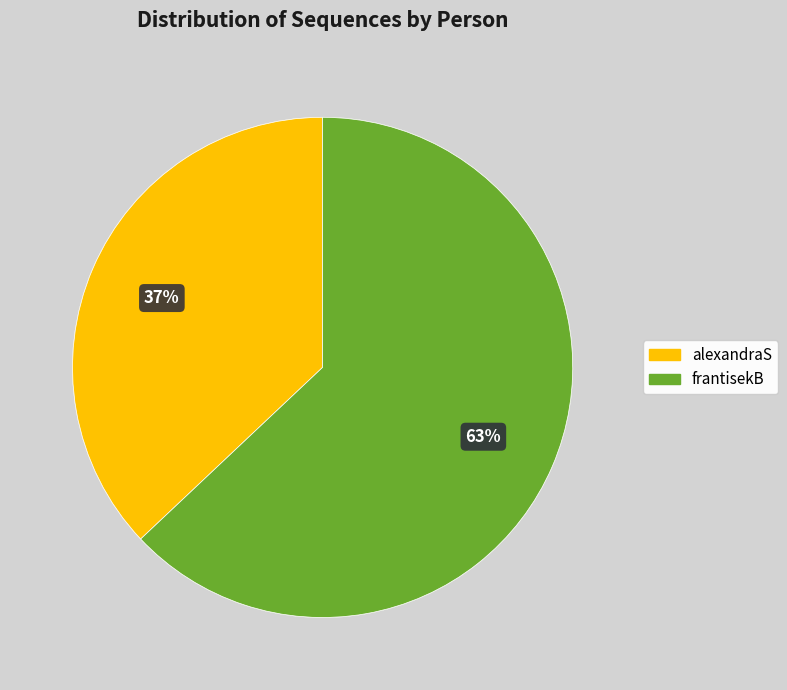

The alexandraS slice represents 27% of the pie. True or false?

False